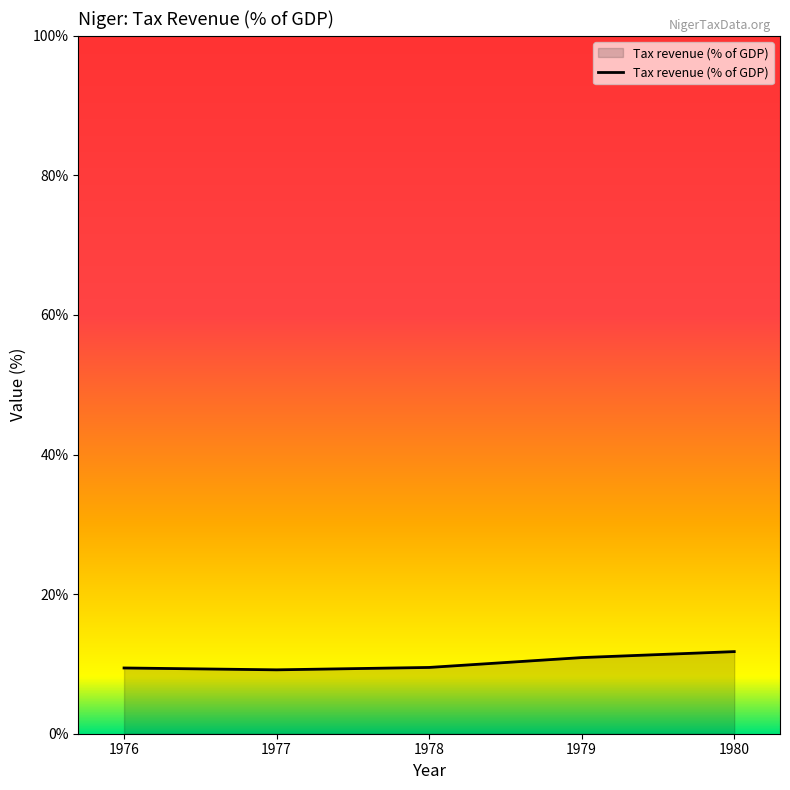

What is the sum of the values at 1976 and 1980?

21.2